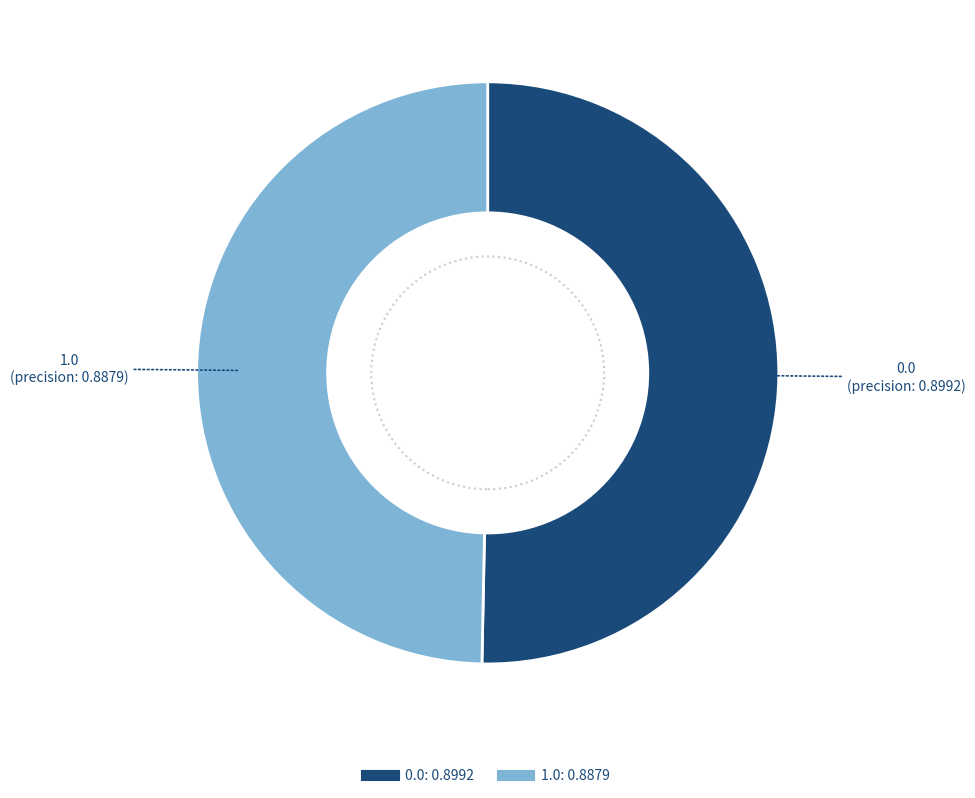

Is the sum of 0.0 and 1.0 greater than half?

Yes